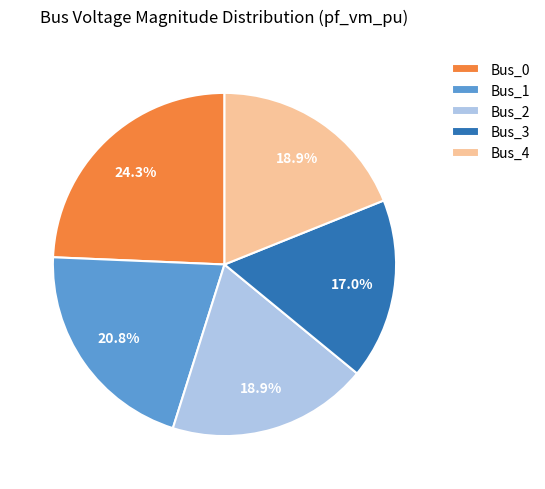

What percentage is NOT represented by Bus_4?

81.1%